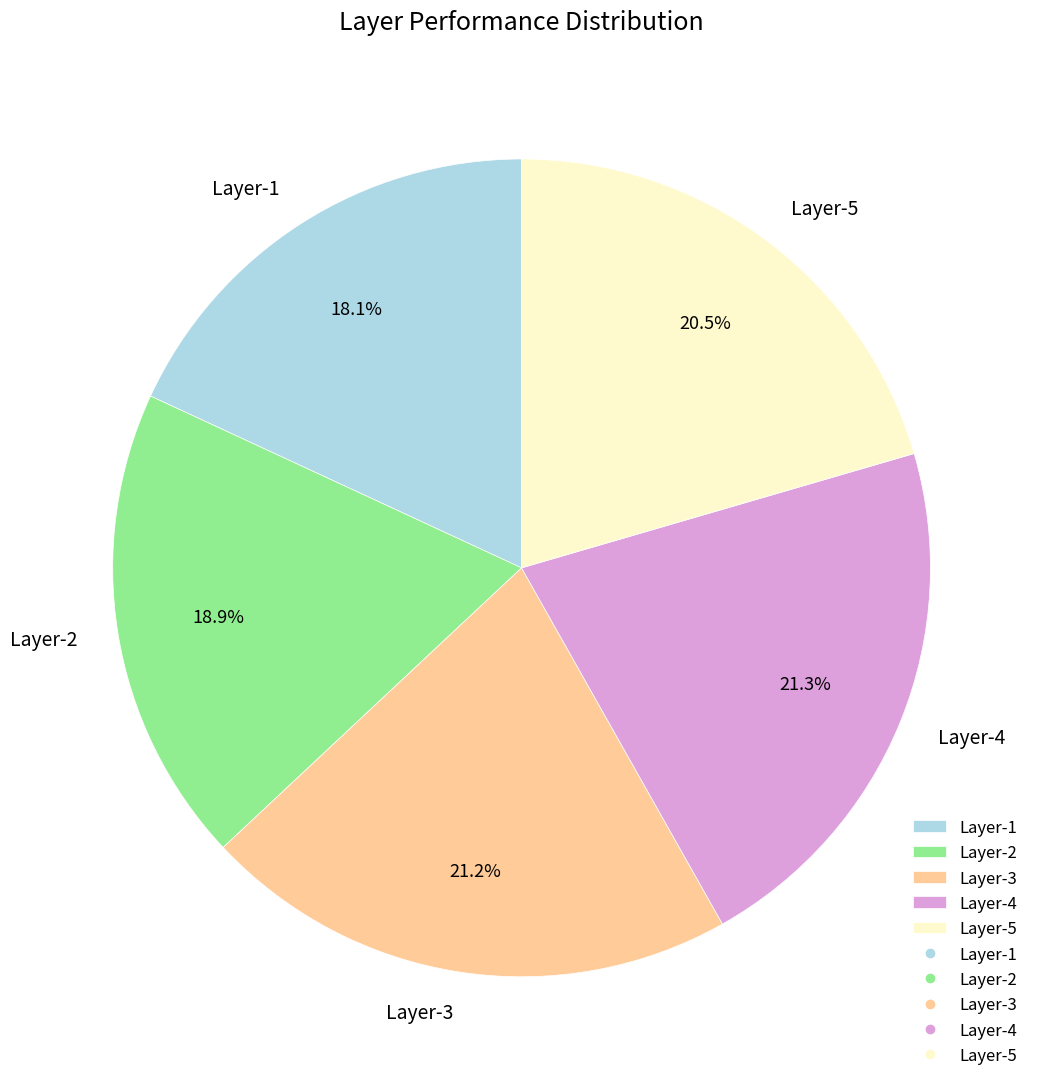

Is the sum of Layer-2 and Layer-4 greater than half?

No